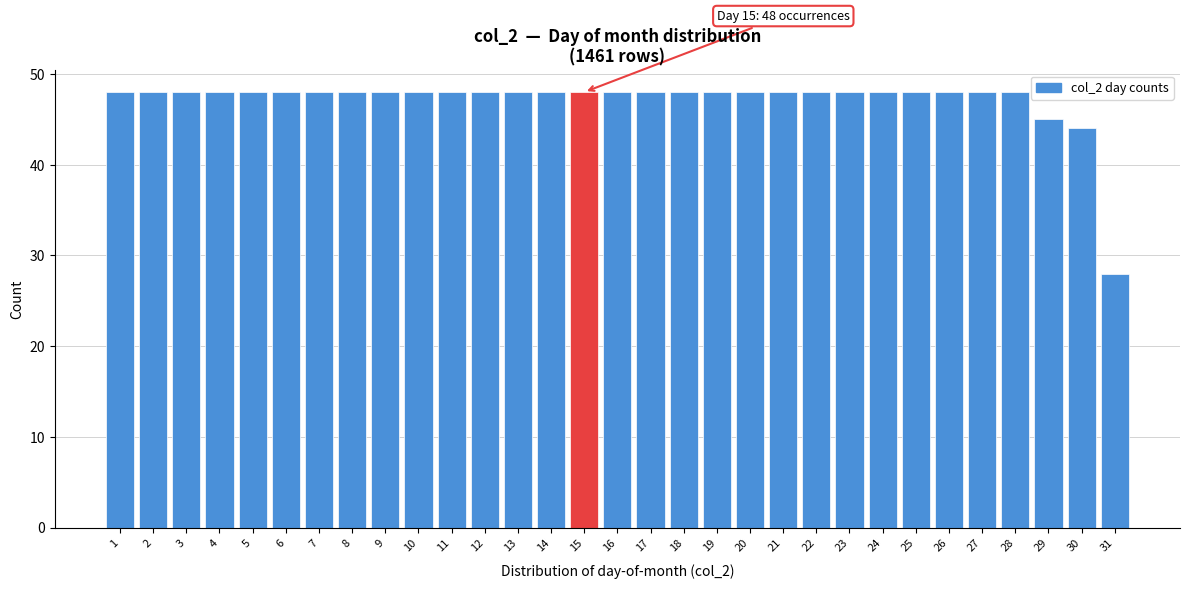

The value at 14 is 48. True or false?

True